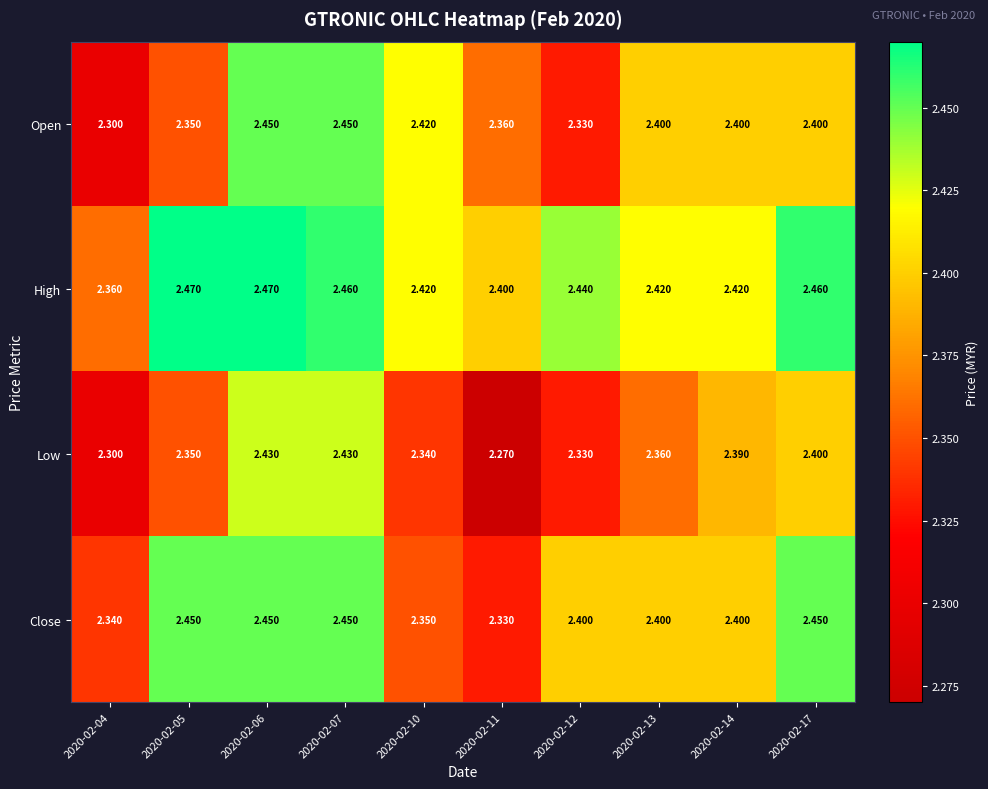

List the series in order of their overall mean, lowest first.

Low, Open, Close, High